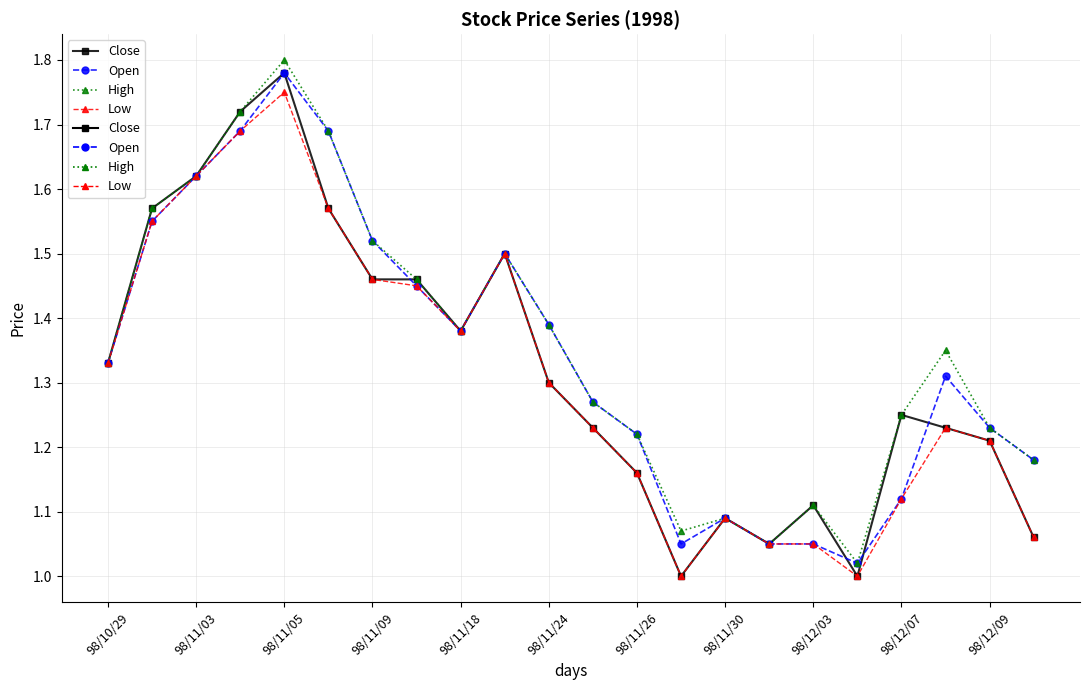

True or false: High and Low intersect in this chart.

False